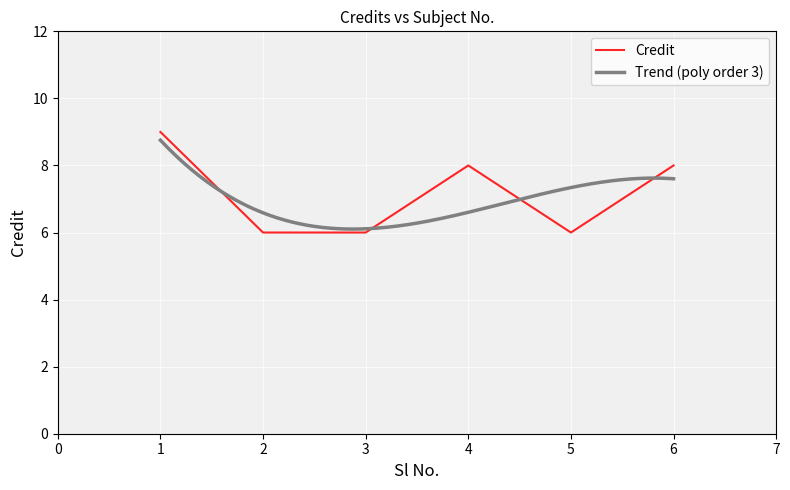

What is the difference between the maximum and minimum values?

3